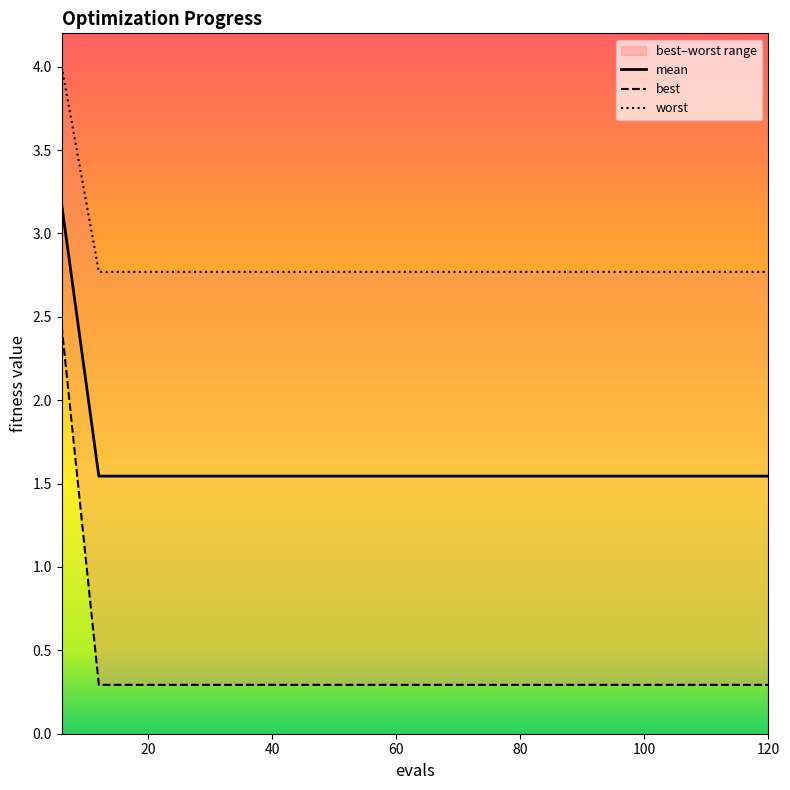

What is the minimum value shown in the chart?

0.3